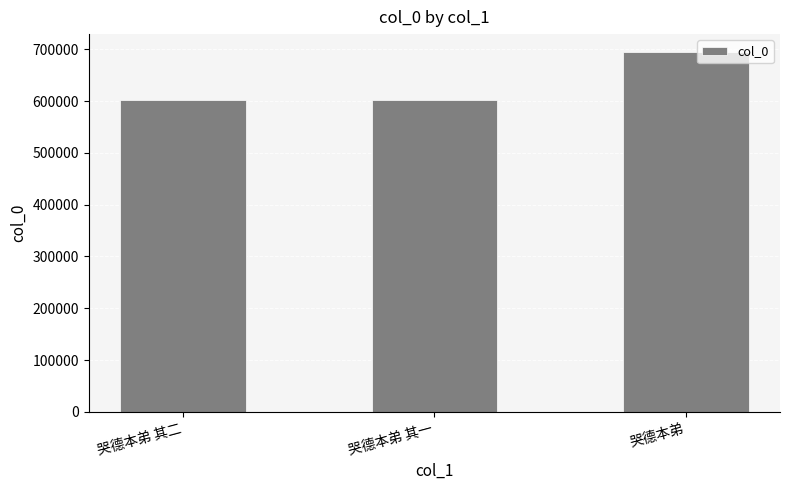

Which label corresponds to the largest value in the chart?

哭德本弟